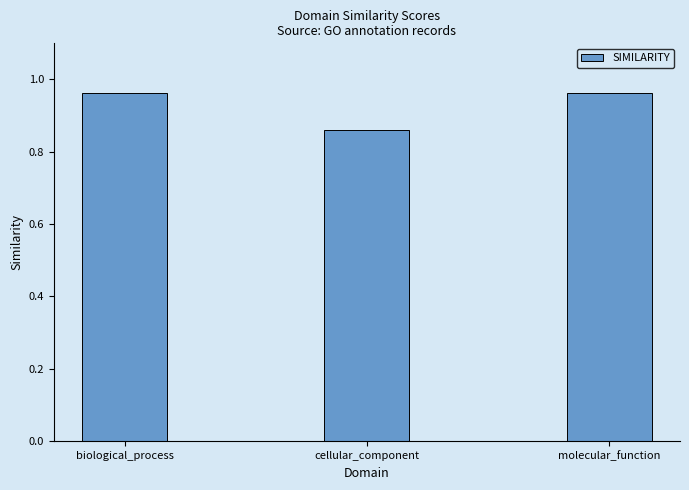

Does the chart contain stacked bars?

No